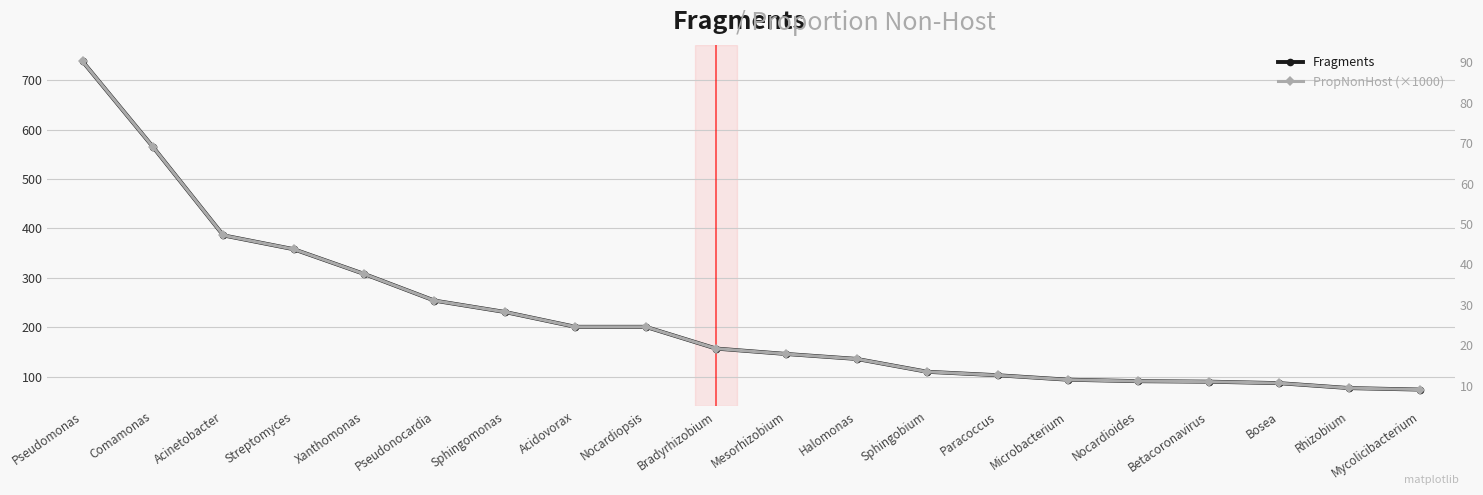

What is the highest value of the Fragments series?

738.0